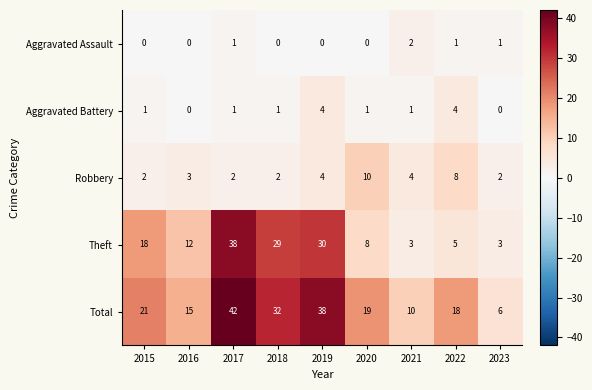

Which series has the largest range (max minus min)?

Total